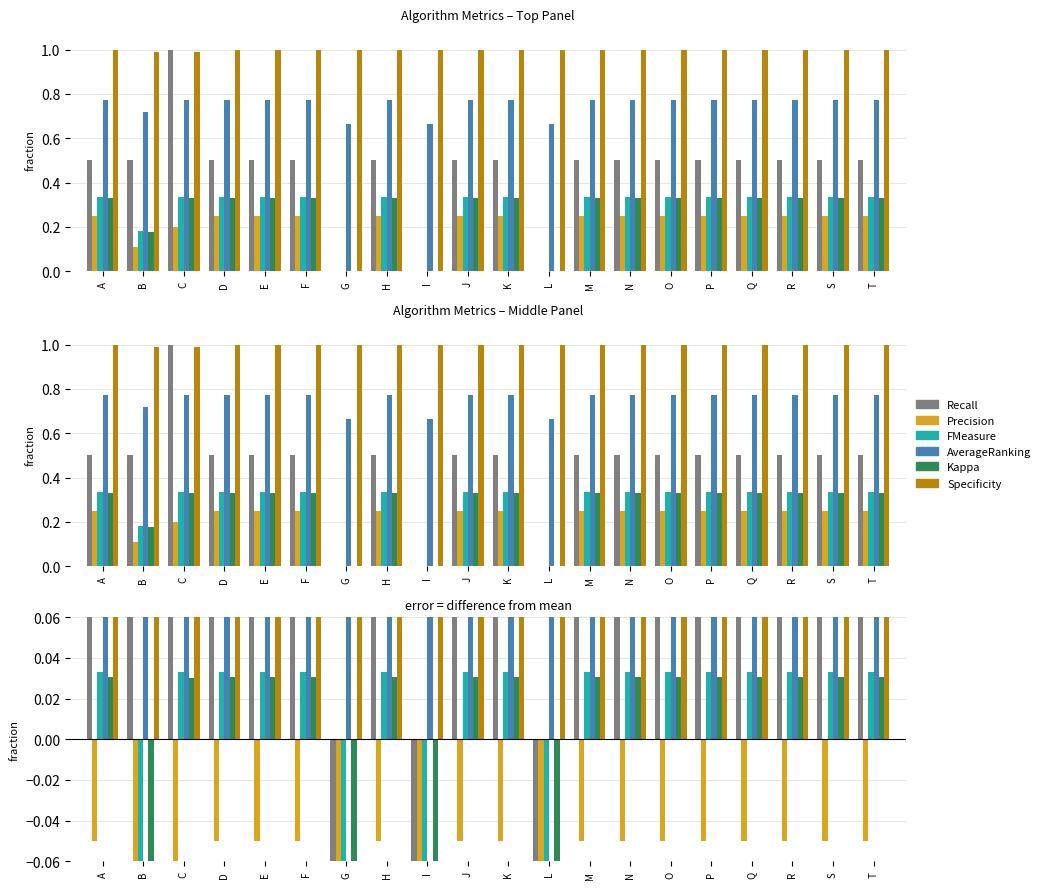

Which category has the highest value in the Specificity series?

G